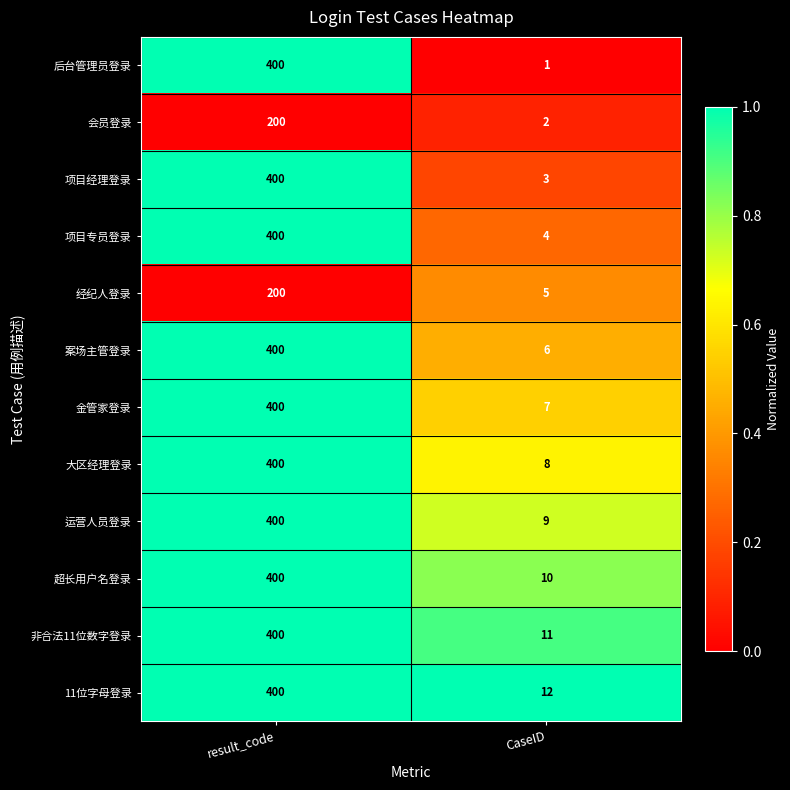

Reading left to right, list all the values displayed in this chart.

后台管理员登录: result_code=400	CaseID=1
会员登录: result_code=200	CaseID=2
项目经理登录: result_code=400	CaseID=3
项目专员登录: result_code=400	CaseID=4
经纪人登录: result_code=200	CaseID=5
案场主管登录: result_code=400	CaseID=6
金管家登录: result_code=400	CaseID=7
大区经理登录: result_code=400	CaseID=8
运营人员登录: result_code=400	CaseID=9
超长用户名登录: result_code=400	CaseID=10
非合法11位数字登录: result_code=400	CaseID=11
11位字母登录: result_code=400	CaseID=12